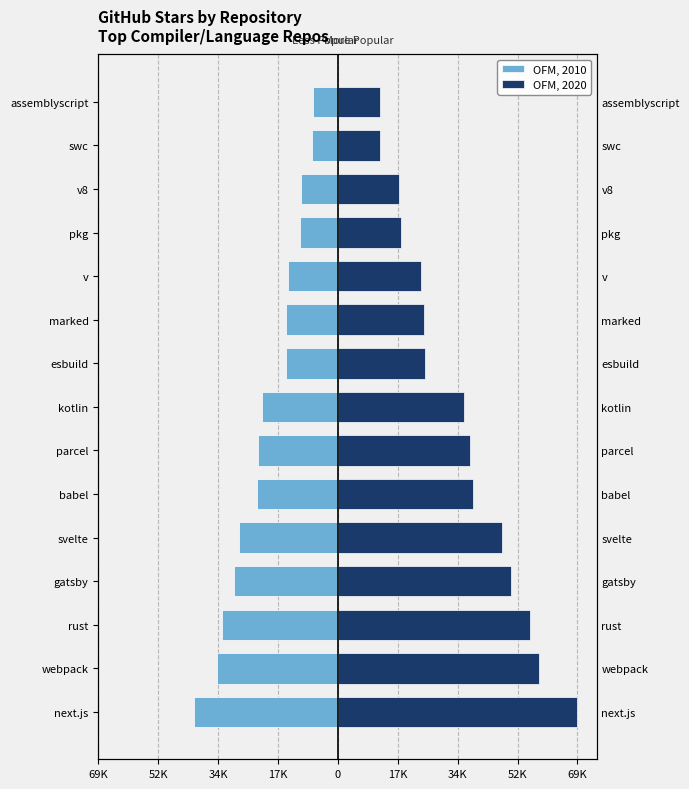

Is it true that OFM, 2020 equals 12200 at assemblyscript?

True